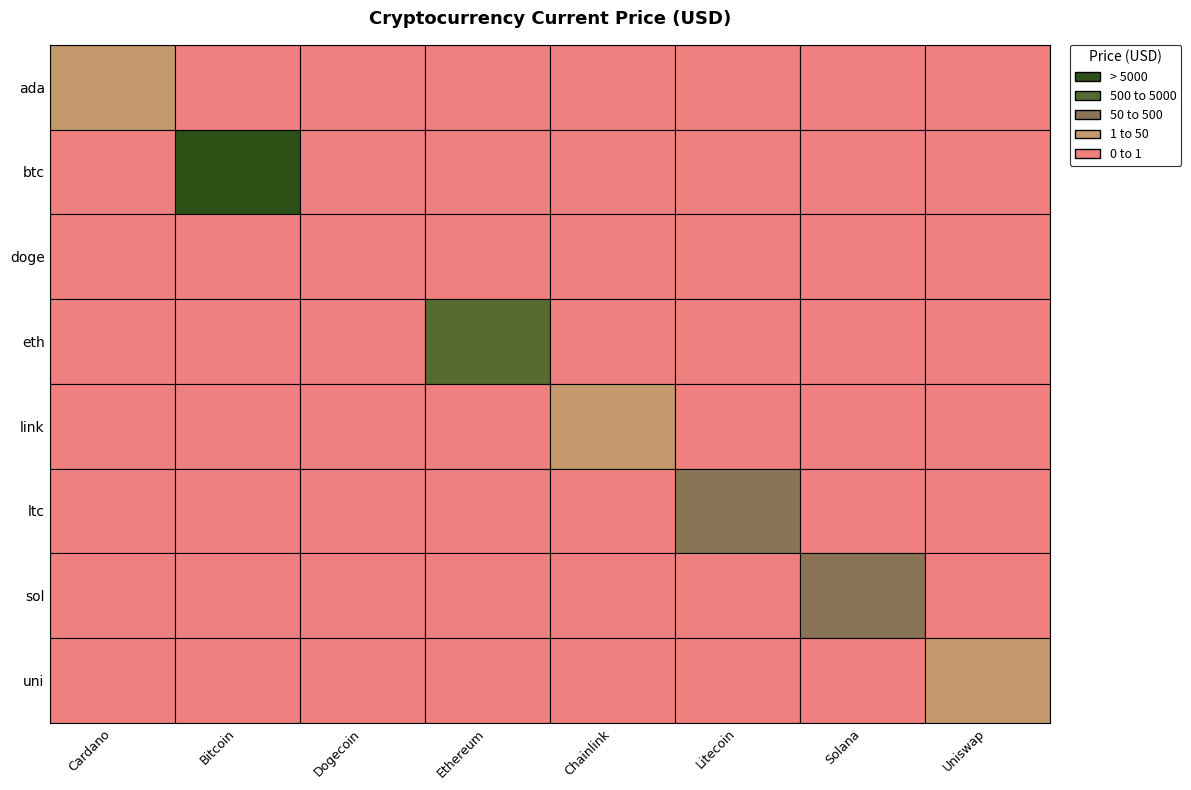

List the labels in order of value, smallest first.

2, 0, 7, 4, 5, 6, 3, 1